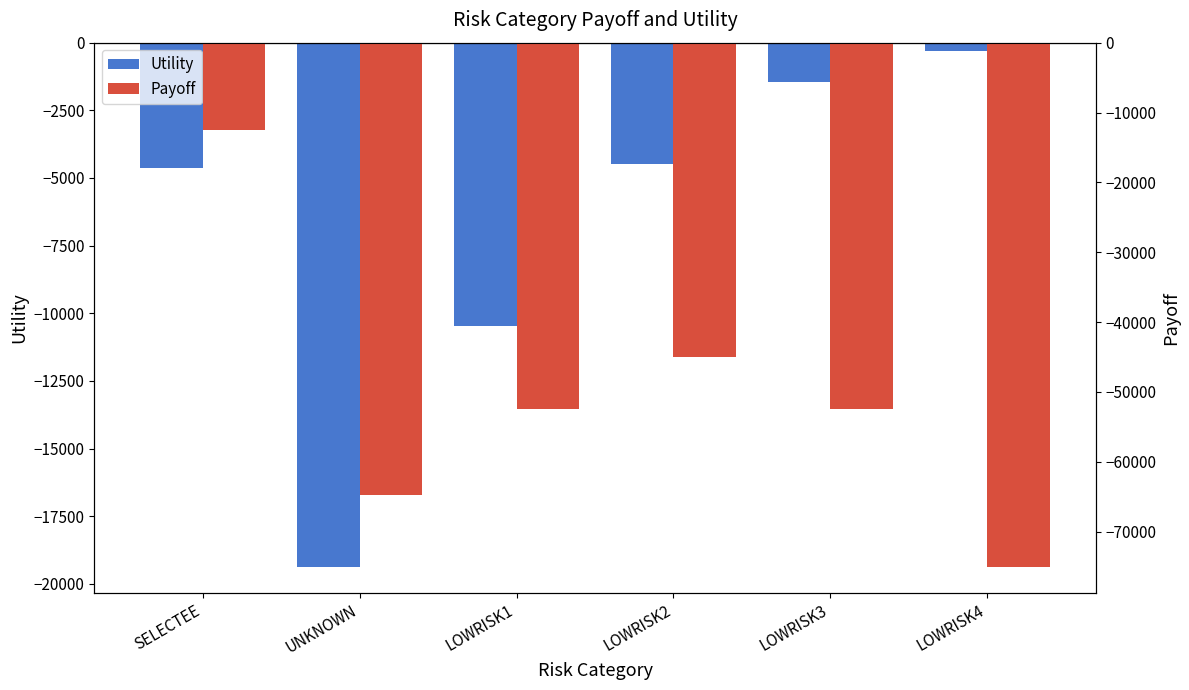

At how many categories does at least one series exceed -56262?

6